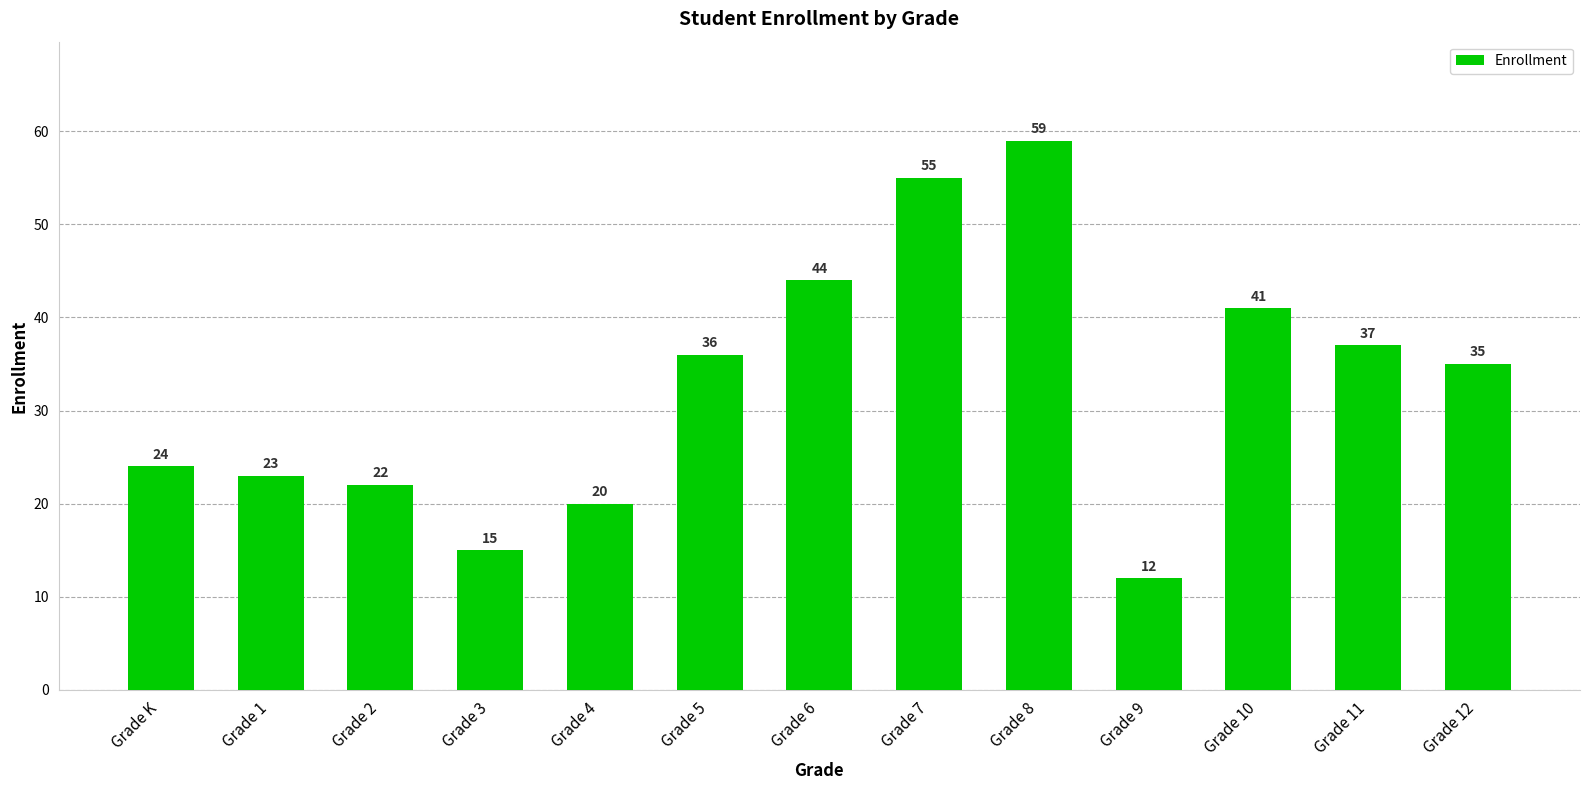

What is the maximum value shown in the chart?

59